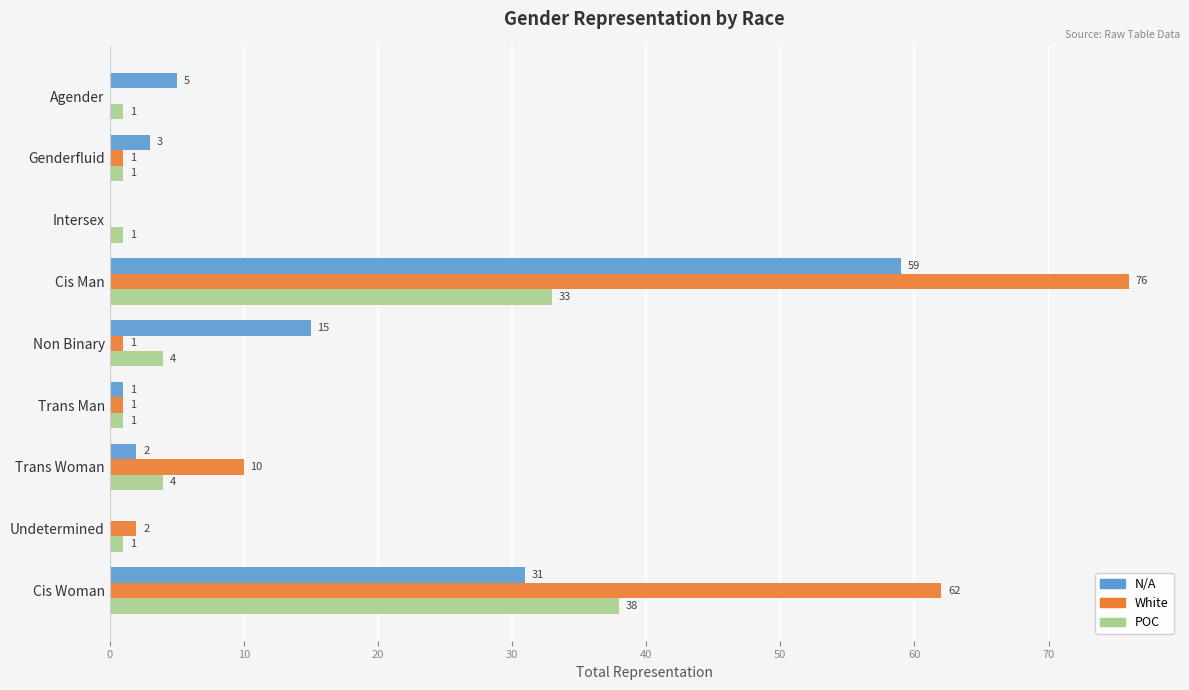

Between Genderfluid and Non Binary, which series saw the biggest shift?

N/A